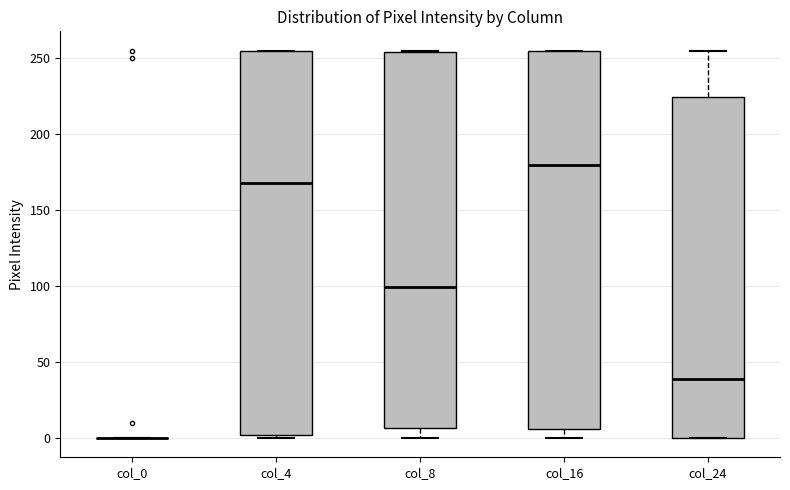

Reading left to right, read every box against the y-axis: the position of its median line, the range the box covers, and the ends of its whiskers. The values are not printed on the chart, so give them approximately, as read against the axis.

col_0: box collapsed to a line at 0, whiskers 0 to 0
col_4: median 170, box 0 to 255, whiskers 0 (just below the box's lower edge) to 255
col_8: median 100, box 5 to 255, whiskers 0 to 255
col_16: median 180, box 5 to 255, whiskers 0 to 255
col_24: median 40, box 0 to 225, whiskers 0 to 255